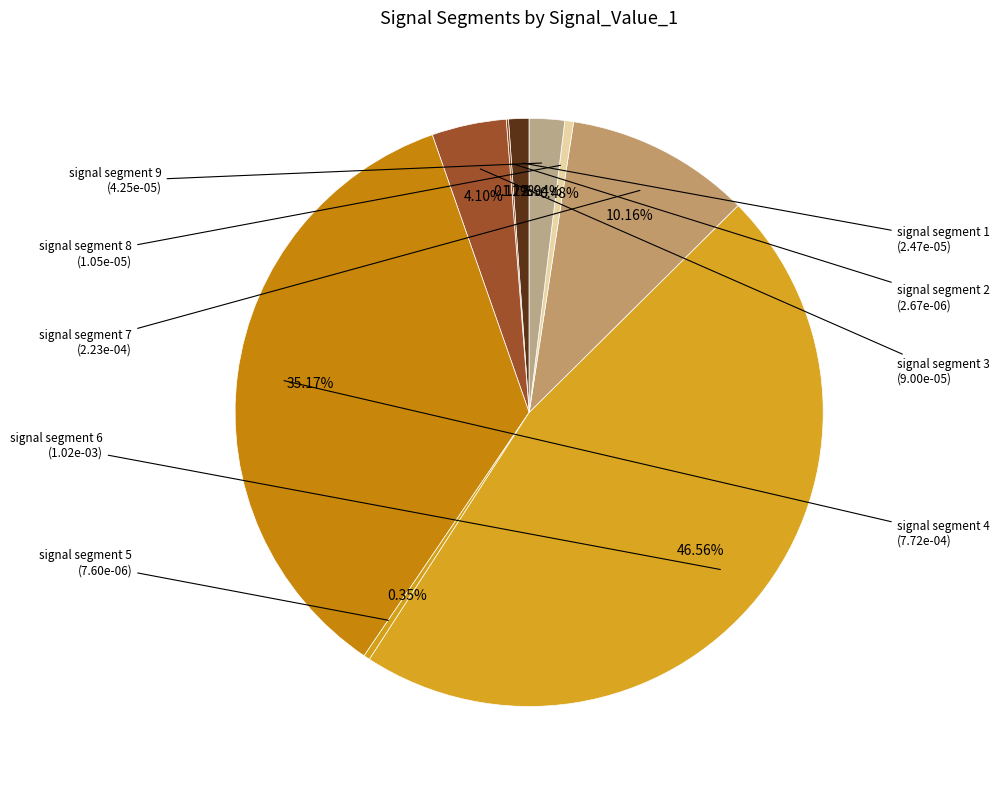

How many slices are in this pie chart?

9